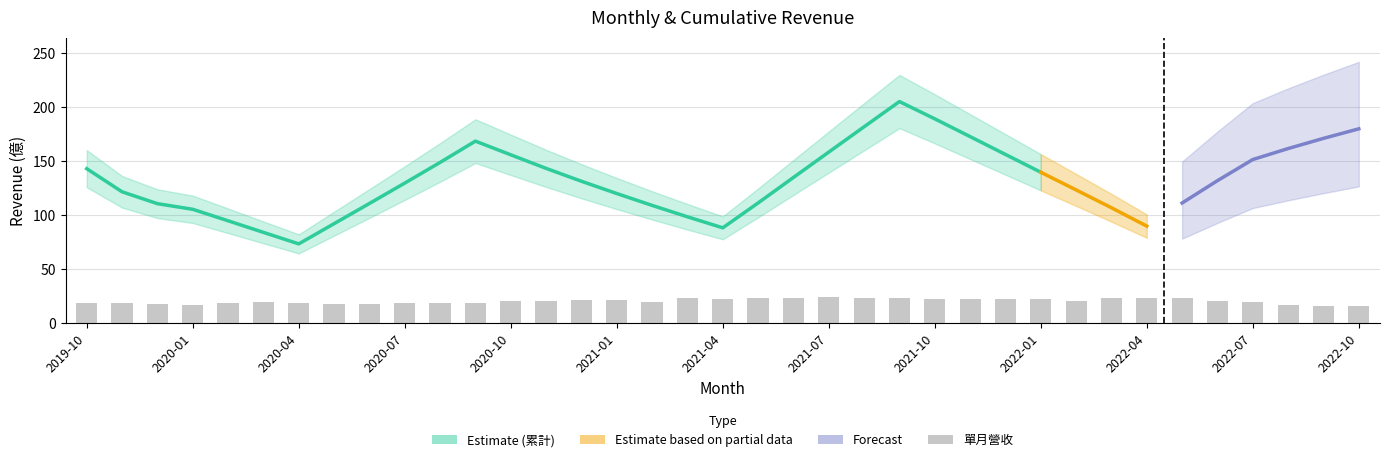

What is the approximate value at 2022-09?

15.9